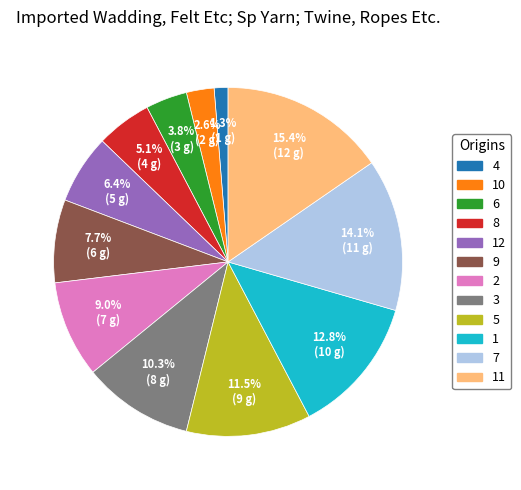

Is there a majority slice in this chart?

No